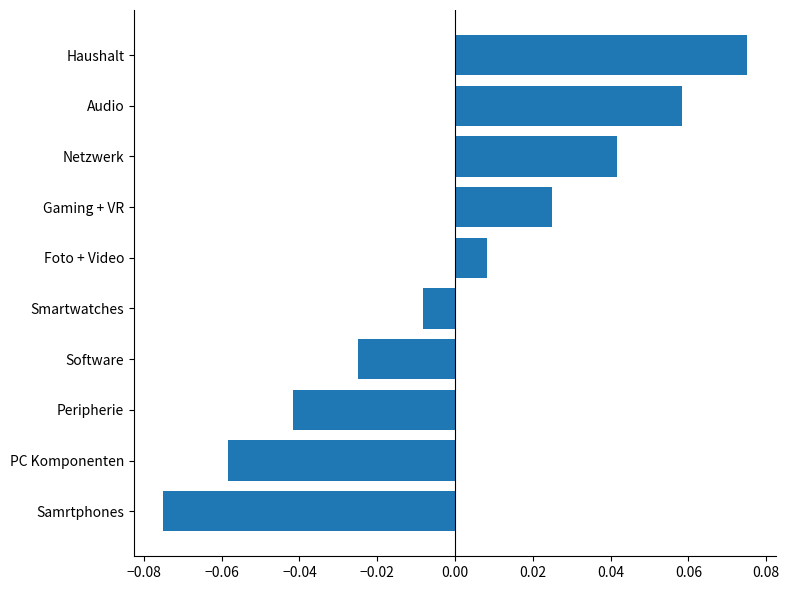

Between Foto + Video and PC Komponenten, which is larger?

Foto + Video